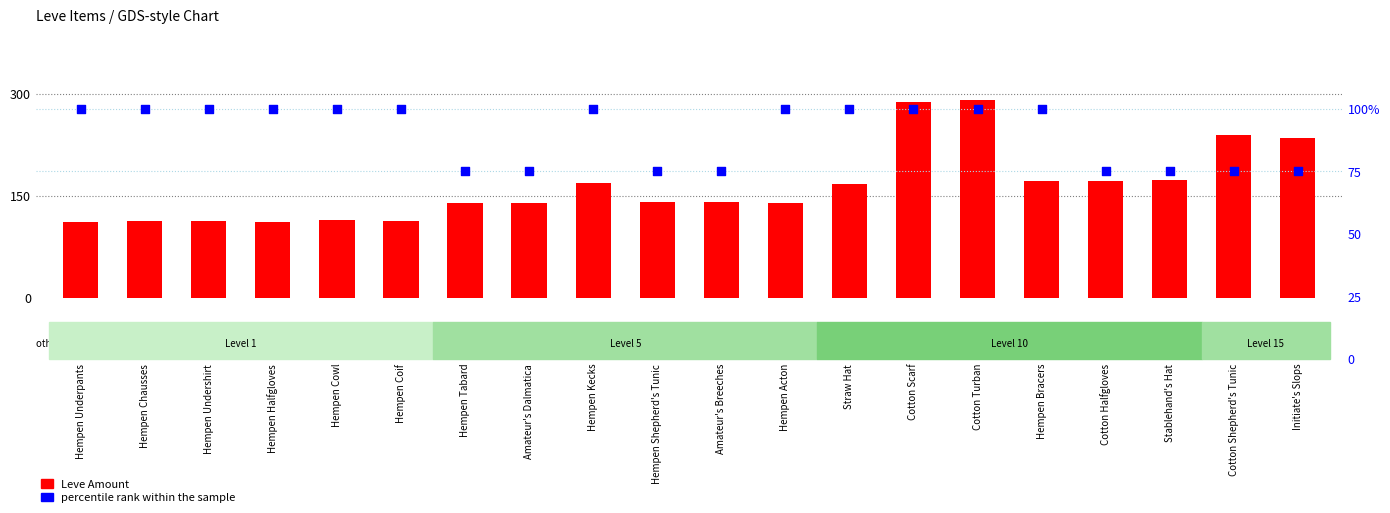

At which category is the sum across all series the highest?

Cotton Turban